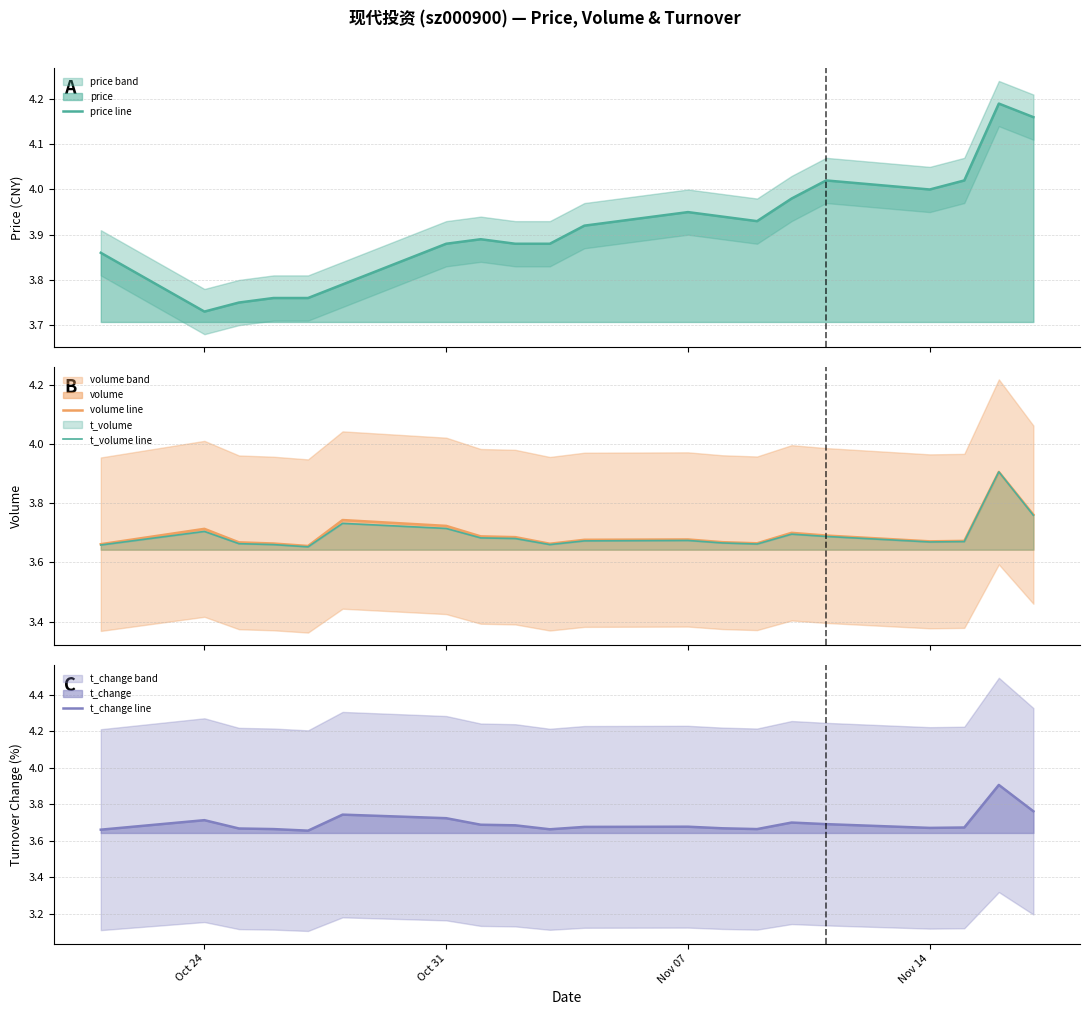

Which series has the largest range (max minus min)?

price line